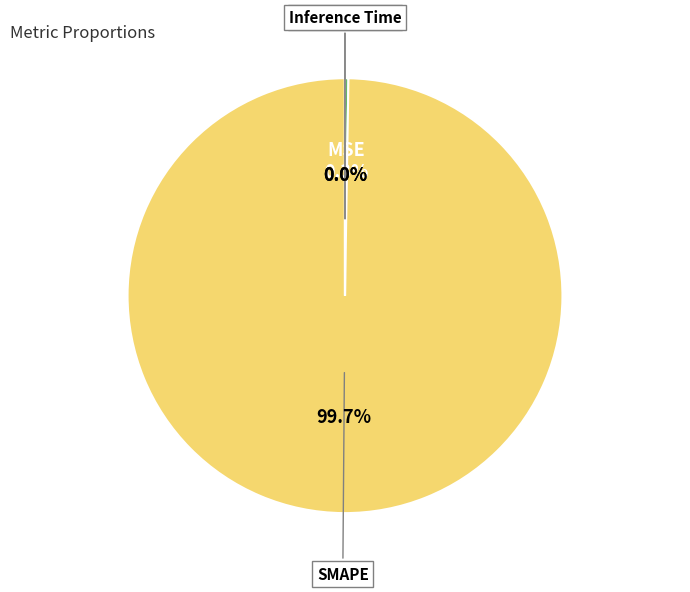

Which category has the biggest portion of the pie?

SMAPE